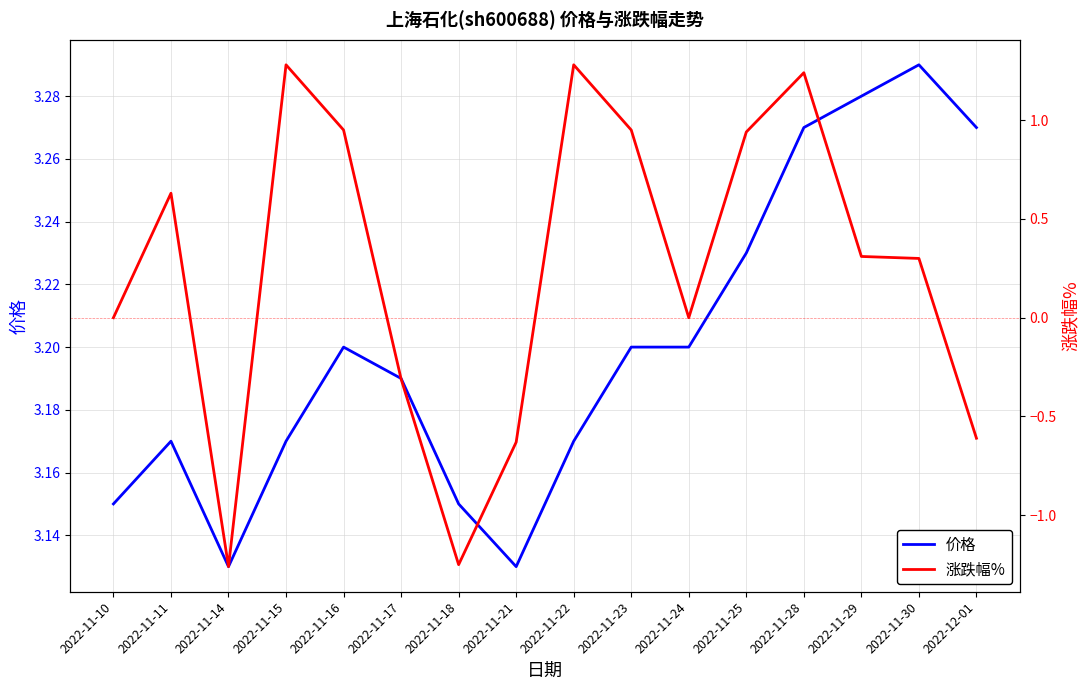

Reading left to right, extract all data points from this chart.

价格: 2022-11-10=3.1	2022-11-11=3.2	2022-11-14=3.1	2022-11-15=3.2	2022-11-16=3.2	2022-11-17=3.2	2022-11-18=3.1	2022-11-21=3.1	2022-11-22=3.2	2022-11-23=3.2	2022-11-24=3.2	2022-11-25=3.2	2022-11-28=3.3	2022-11-29=3.3	2022-11-30=3.3	2022-12-01=3.3
涨跌幅%: 2022-11-10=0.0	2022-11-11=0.6	2022-11-14=-1.3	2022-11-15=1.3	2022-11-16=0.9	2022-11-17=-0.3	2022-11-18=-1.2	2022-11-21=-0.6	2022-11-22=1.3	2022-11-23=0.9	2022-11-24=0.0	2022-11-25=0.9	2022-11-28=1.2	2022-11-29=0.3	2022-11-30=0.3	2022-12-01=-0.6